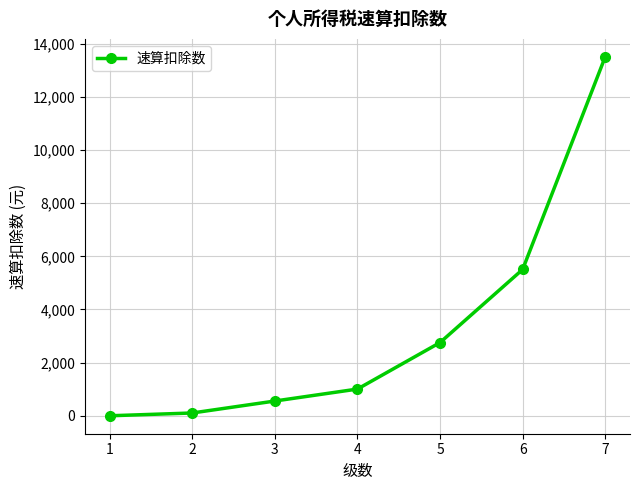

Reading right to left, extract all data points from this chart.

7=13505	6=5505	5=2755	4=1005	3=555	2=105	1=0